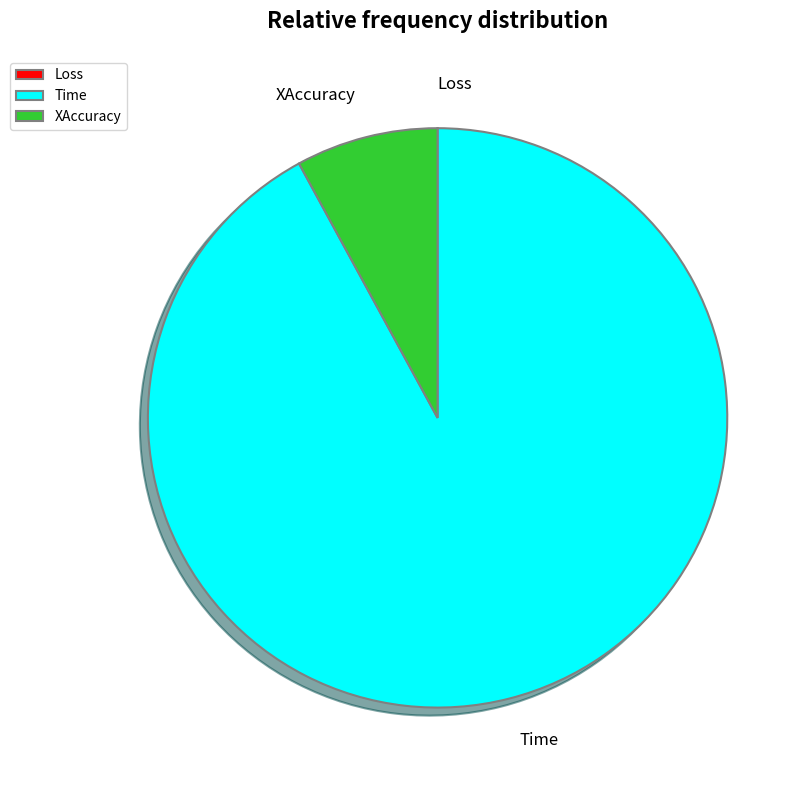

Is the sum of XAccuracy and Time greater than half?

Yes